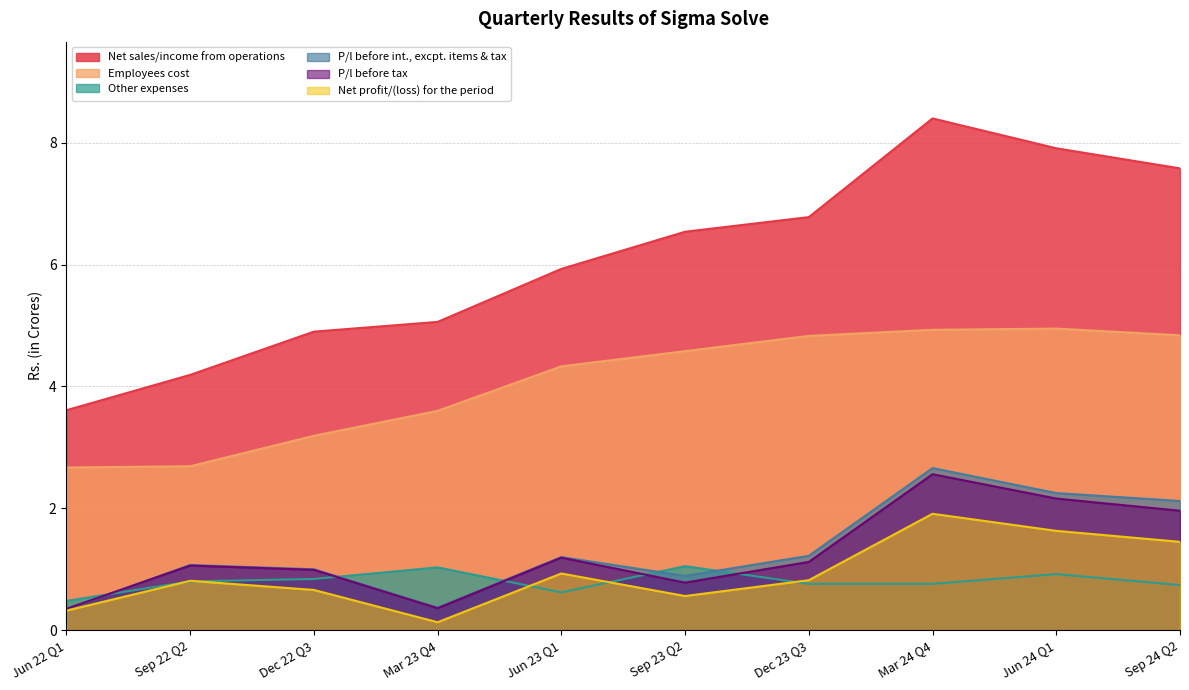

Is the value of Other expenses at Jun 22 Q1 greater than the value of Net profit/(loss) for the period at Sep 22 Q2?

No